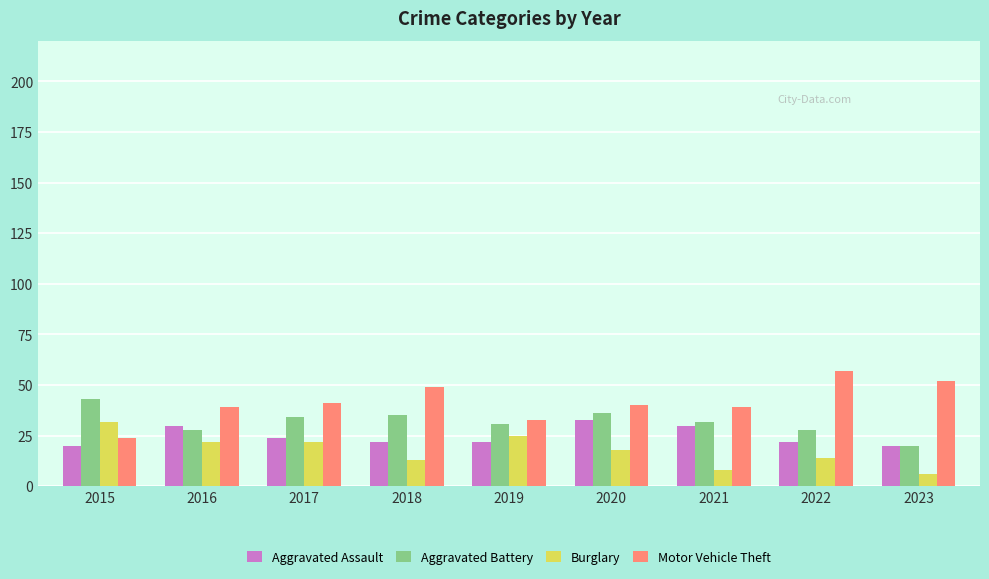

What is the difference between the Motor Vehicle Theft values at 2015 and 2022?

33